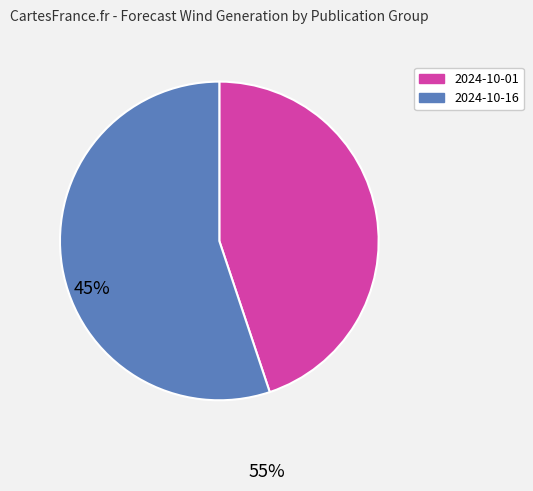

Is there any slice that represents more than half of the pie?

Yes